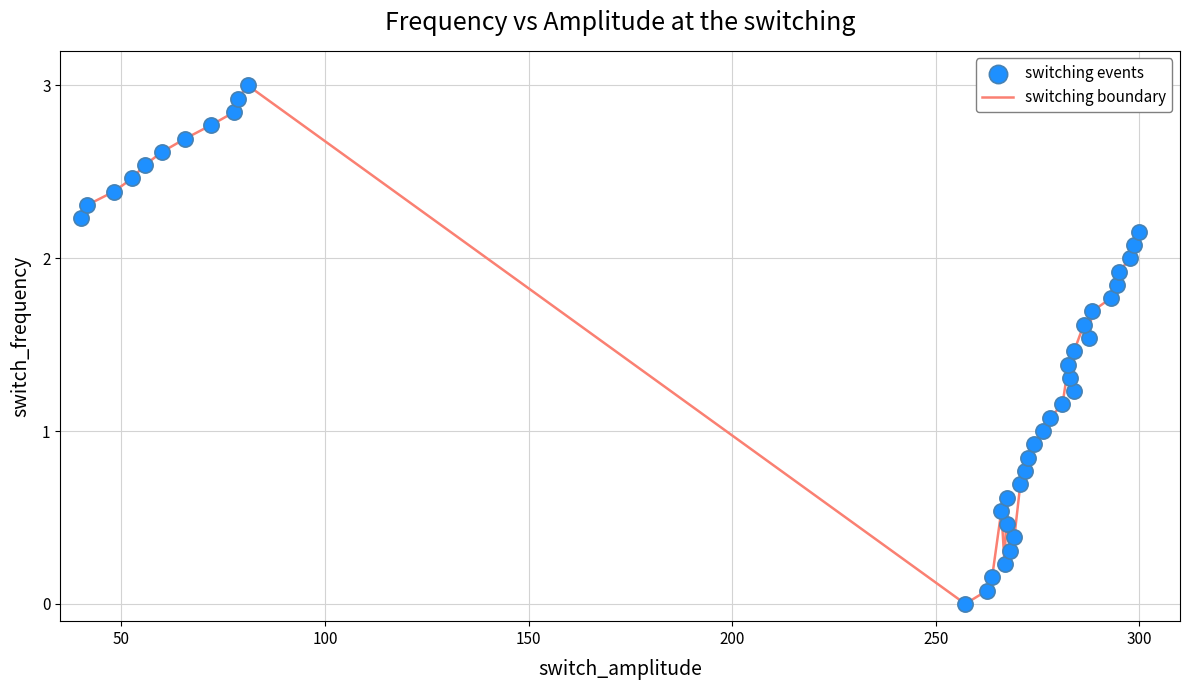

What is the maximum value shown in the chart?

3.0